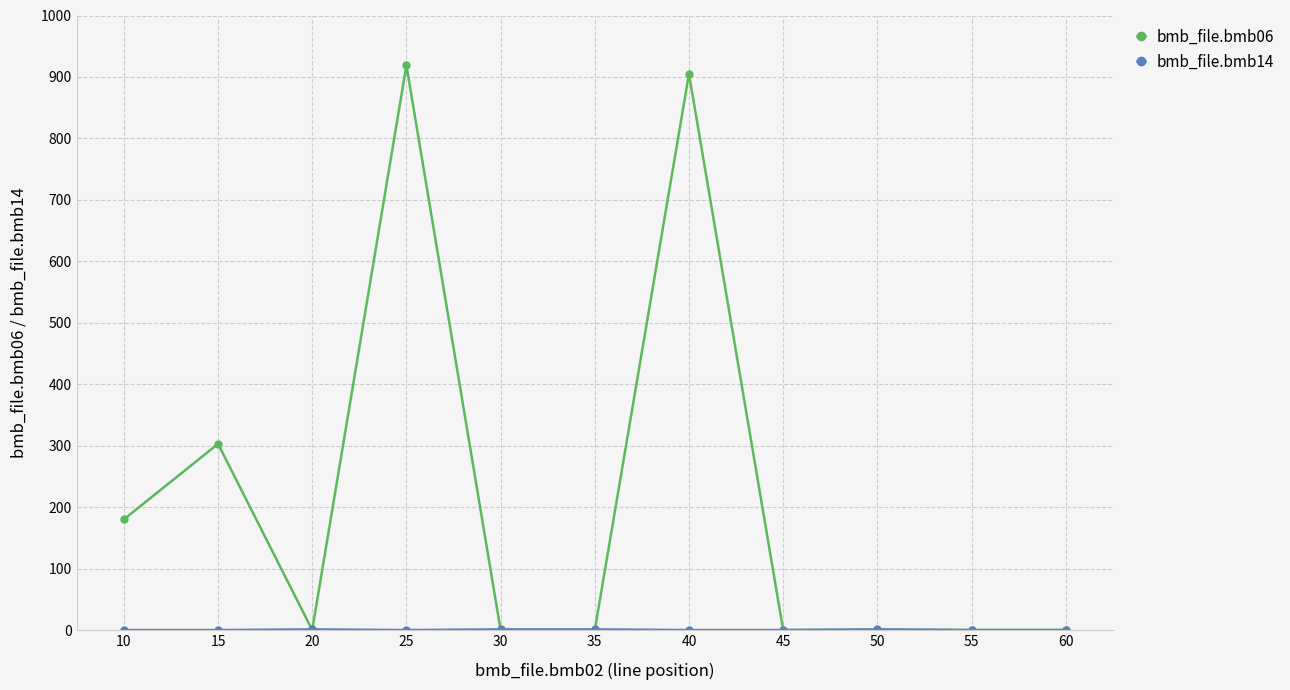

True or false: bmb_file.bmb06 has more than 1 interior local peaks.

True